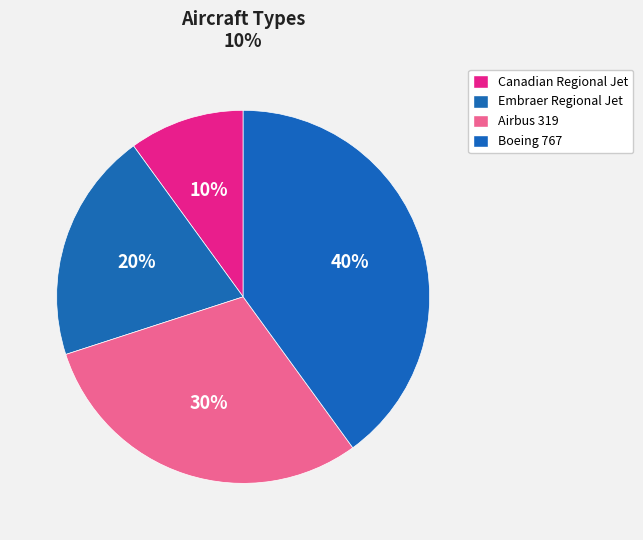

How many slices are in this pie chart?

4